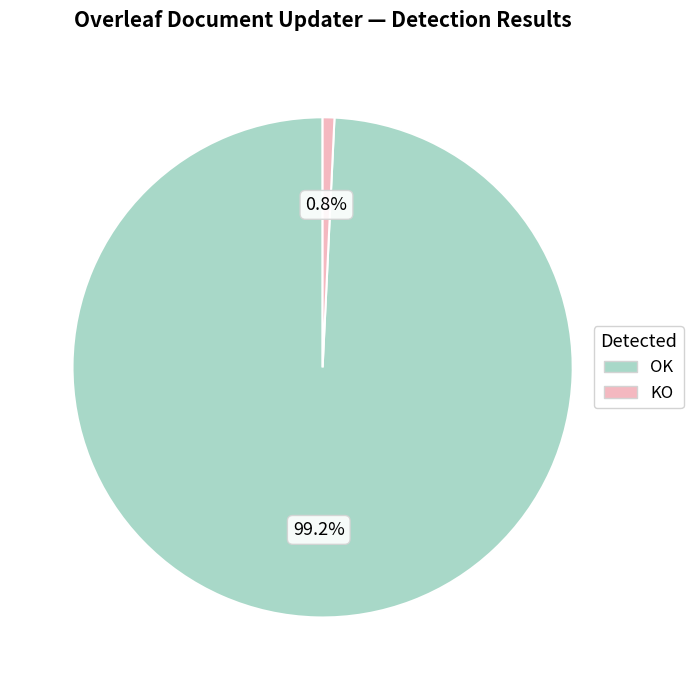

What is the largest slice in the pie chart?

OK